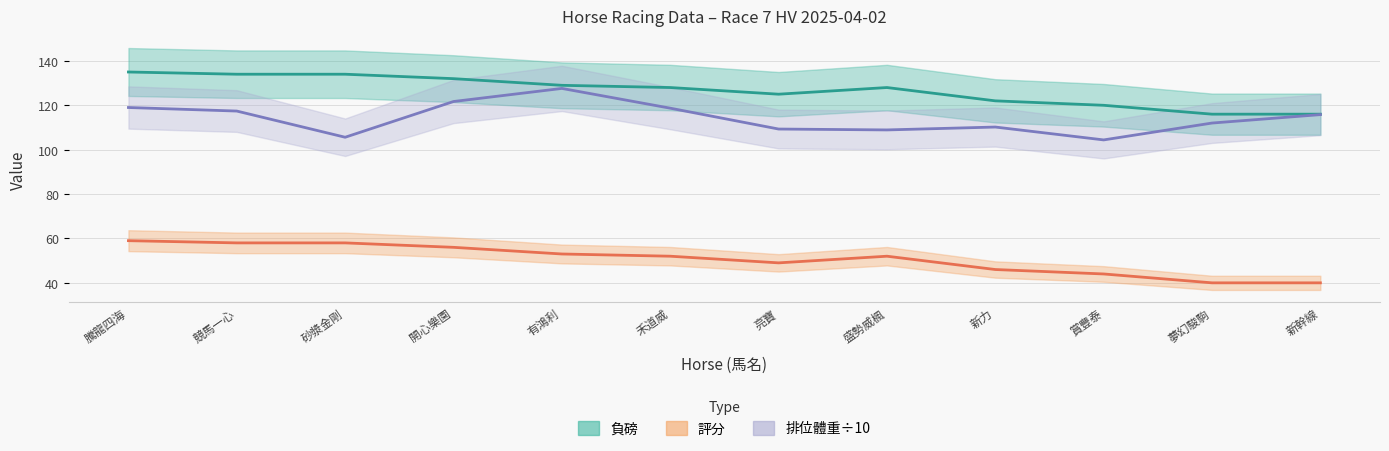

How many categories are shown in the chart?

12